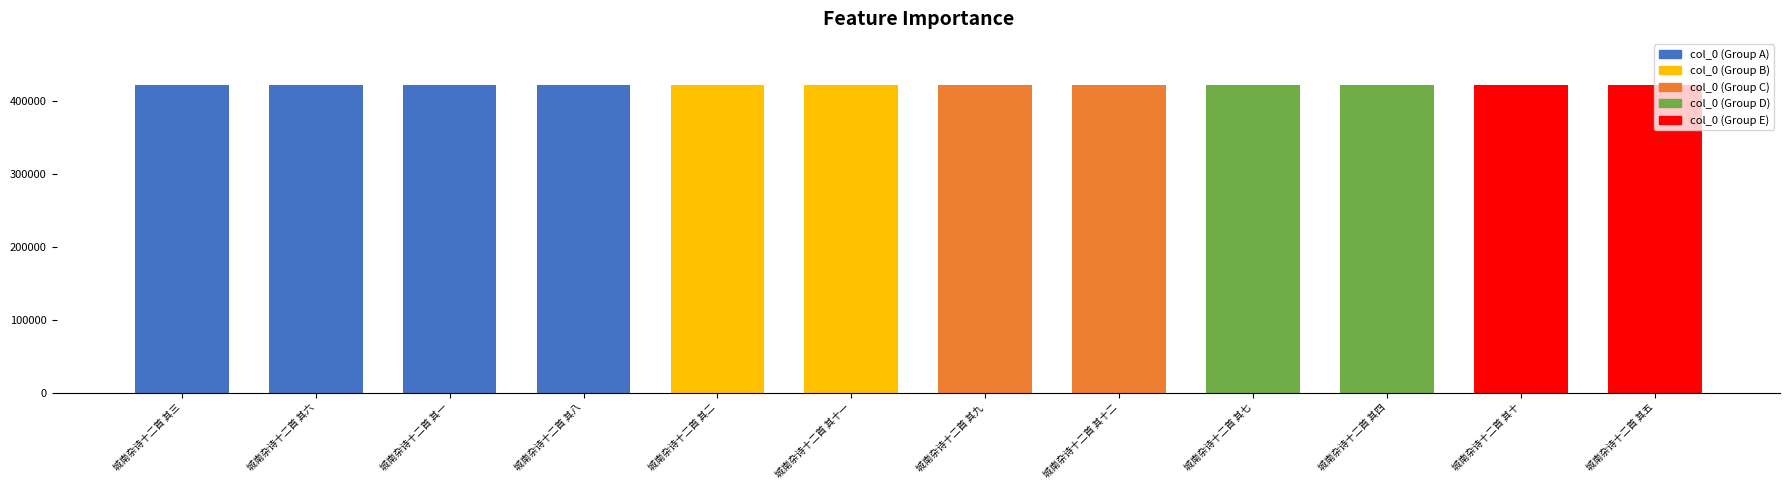

How many categories are shown in the chart?

12